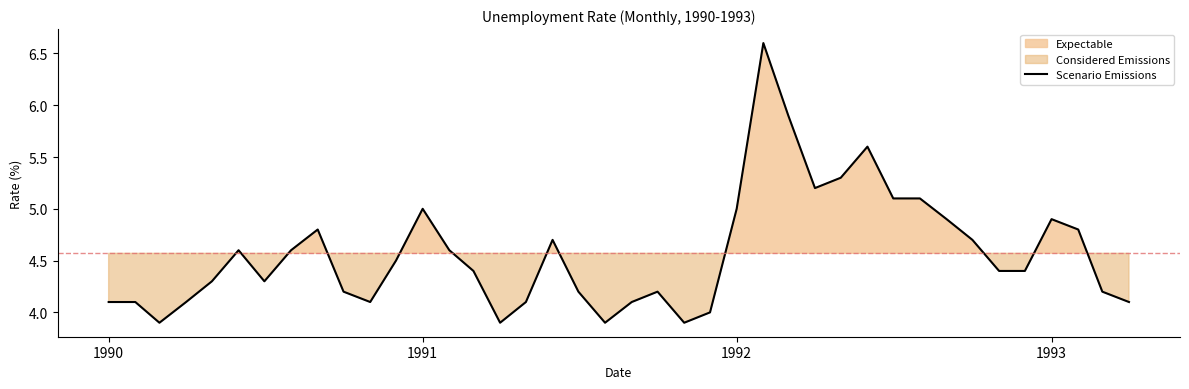

What is the maximum value for Scenario Emissions?

6.6